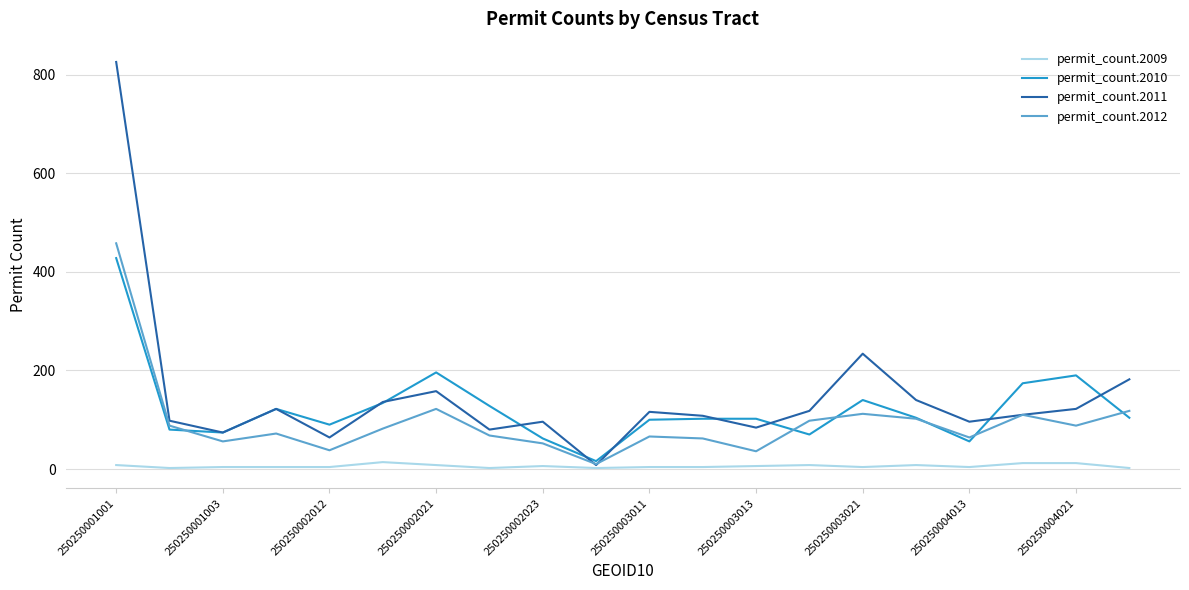

Which series has the widest spread of values?

permit_count.2011